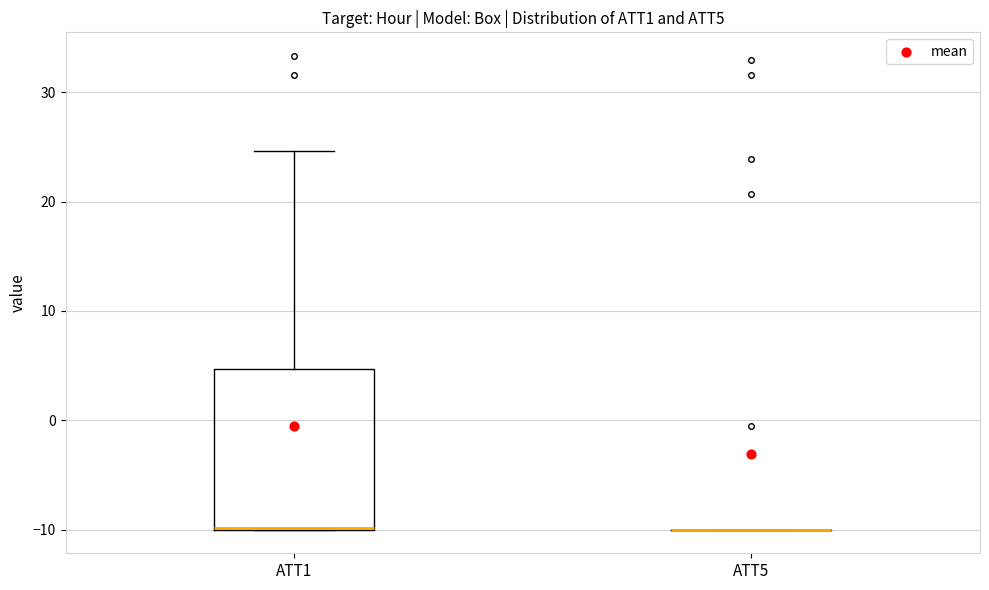

Reading left to right, read every box against the y-axis: the position of its median line, the range the box covers, and the ends of its whiskers. The values are not printed on the chart, so give them approximately, as read against the axis.

ATT1: median -10 (drawn on the box's lower edge), box -10 to 5, whiskers -10 to 25
ATT5: box collapsed to a line at -10, whiskers -10 to -10